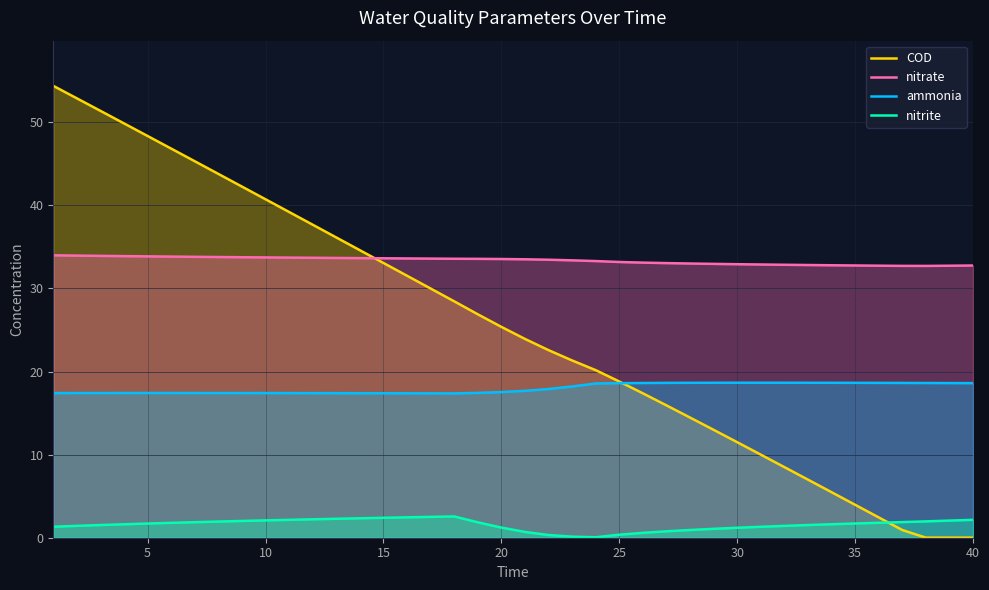

What is the value of the nitrite point at the 10th from the left?

2.1